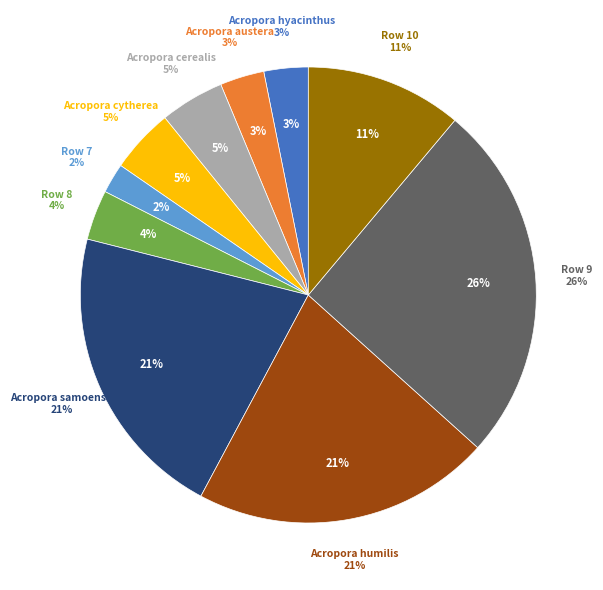

Rank the categories by value from lowest to highest.

Row 7, Acropora hyacinthus, Acropora austera, Row 8, Acropora cerealis, Acropora cytherea, Row 10, Acropora samoensis, Acropora humilis, Row 9